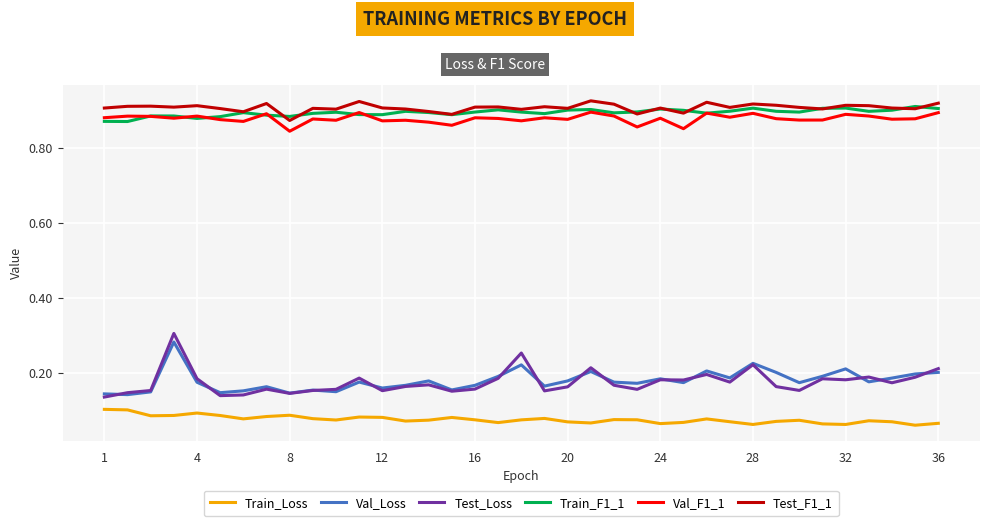

Which series has the widest spread of values?

Test_Loss